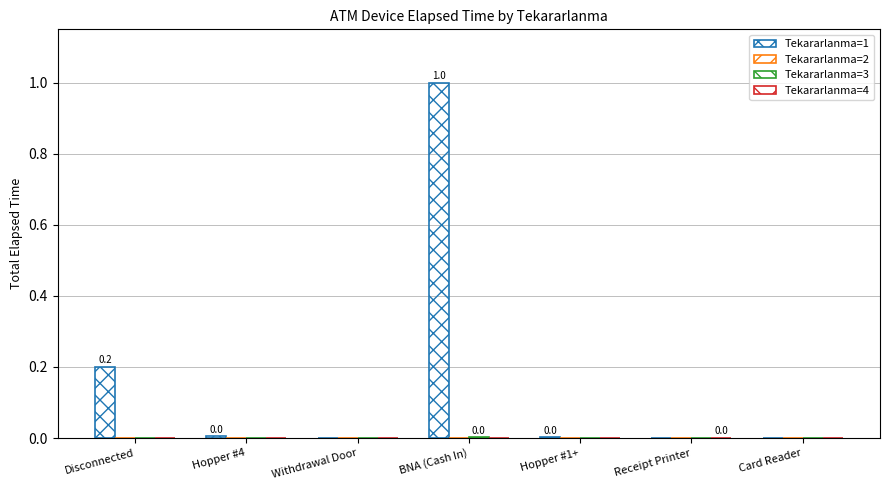

Count the number of data series in this chart.

4